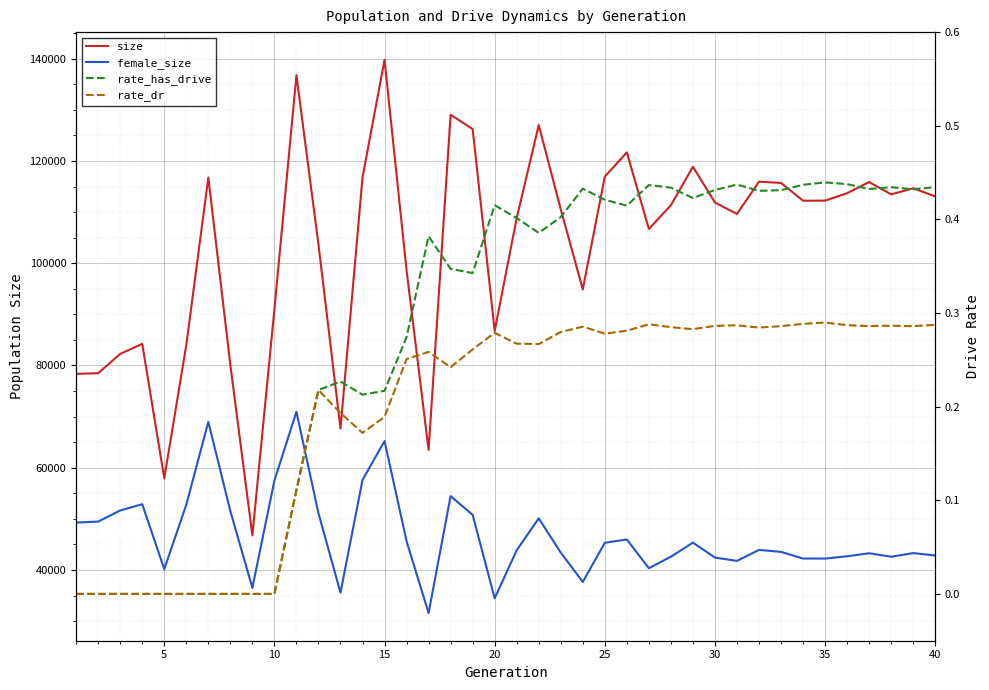

True or false: rate_has_drive has a value of 0.4 at 40.

True